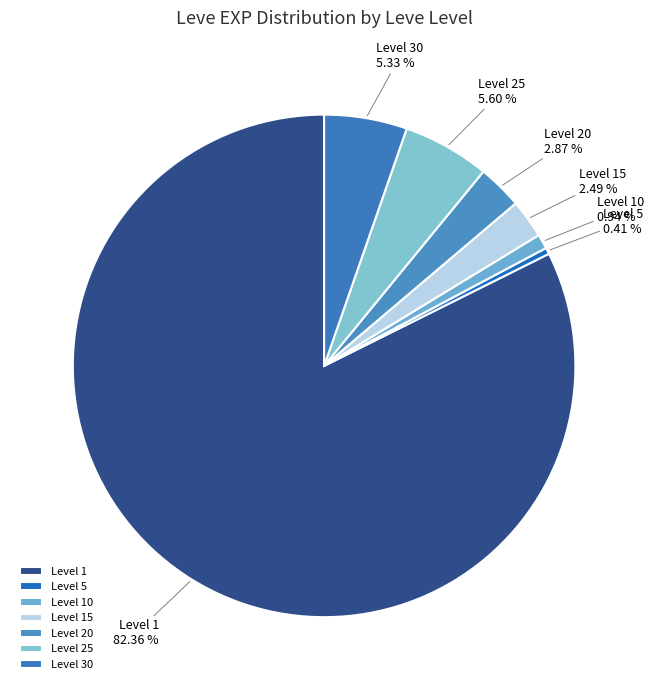

How many segments does this pie chart have?

7